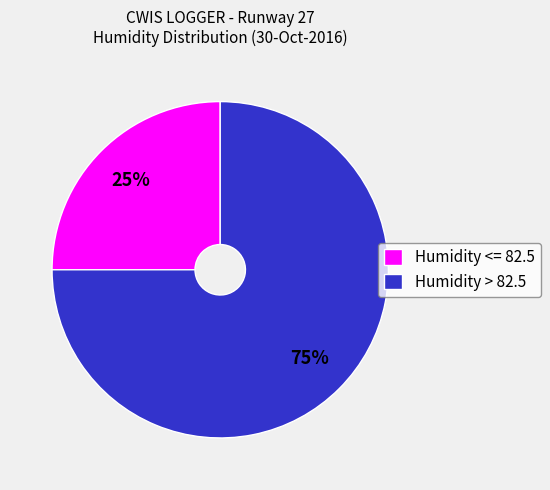

Is Humidity > 82.5 the majority of the pie?

Yes